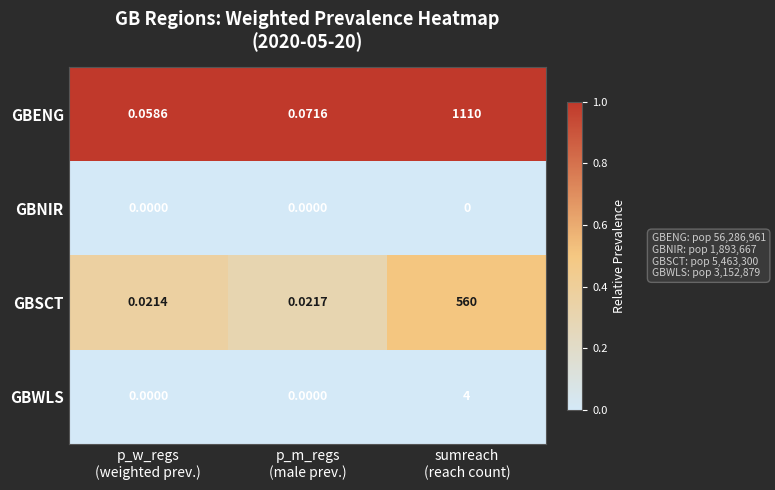

List the series in order of their peak value, highest first.

GBENG, GBSCT, GBWLS, GBNIR